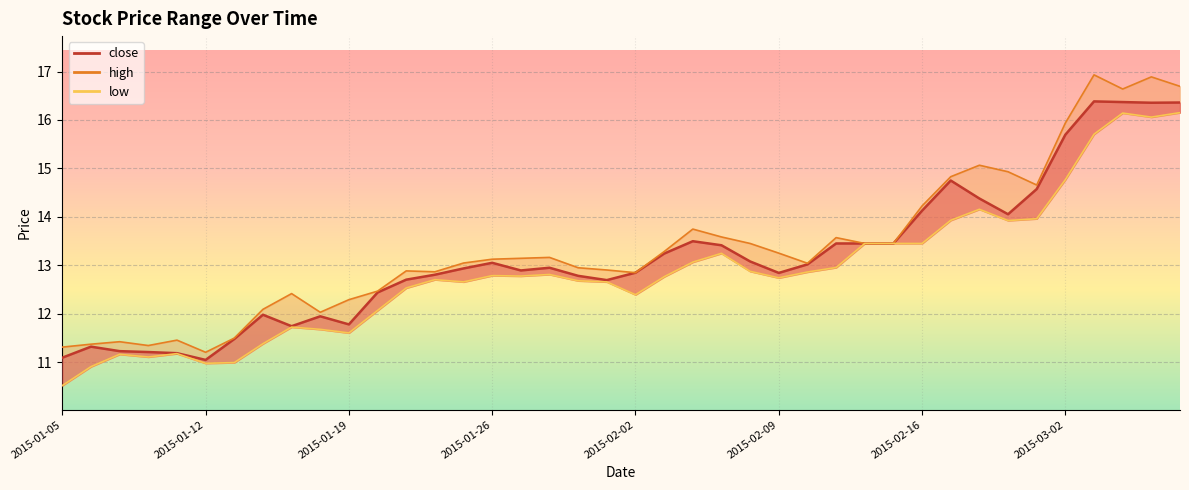

Reading right to left, what are all the values shown in this chart?

close: 16.4	16.4	16.4	16.4	15.7	14.6	14.1	14.4	14.7	14.1	13.5	13.5	13.5	13.0	12.8	13.1	13.4	13.5	13.2	12.8	12.7	12.8	12.9	12.9	13.1	12.9	12.8	12.7	12.4	11.8	11.9	11.7	12.0	11.5	11.0	11.2	11.2	11.2	11.3	11.1
high: 16.7	16.9	16.6	16.9	15.9	14.7	14.9	15.1	14.8	14.2	13.5	13.5	13.6	13.0	13.3	13.5	13.6	13.7	13.3	12.8	12.9	12.9	13.2	13.1	13.1	13.0	12.9	12.9	12.5	12.3	12.0	12.4	12.1	11.5	11.2	11.5	11.3	11.4	11.4	11.3
low: 16.2	16.1	16.1	15.7	14.8	14.0	13.9	14.2	13.9	13.5	13.5	13.5	13.0	12.9	12.7	12.9	13.2	13.1	12.8	12.4	12.7	12.7	12.8	12.8	12.8	12.7	12.7	12.5	12.1	11.6	11.7	11.7	11.4	11.0	11.0	11.2	11.1	11.2	10.9	10.5